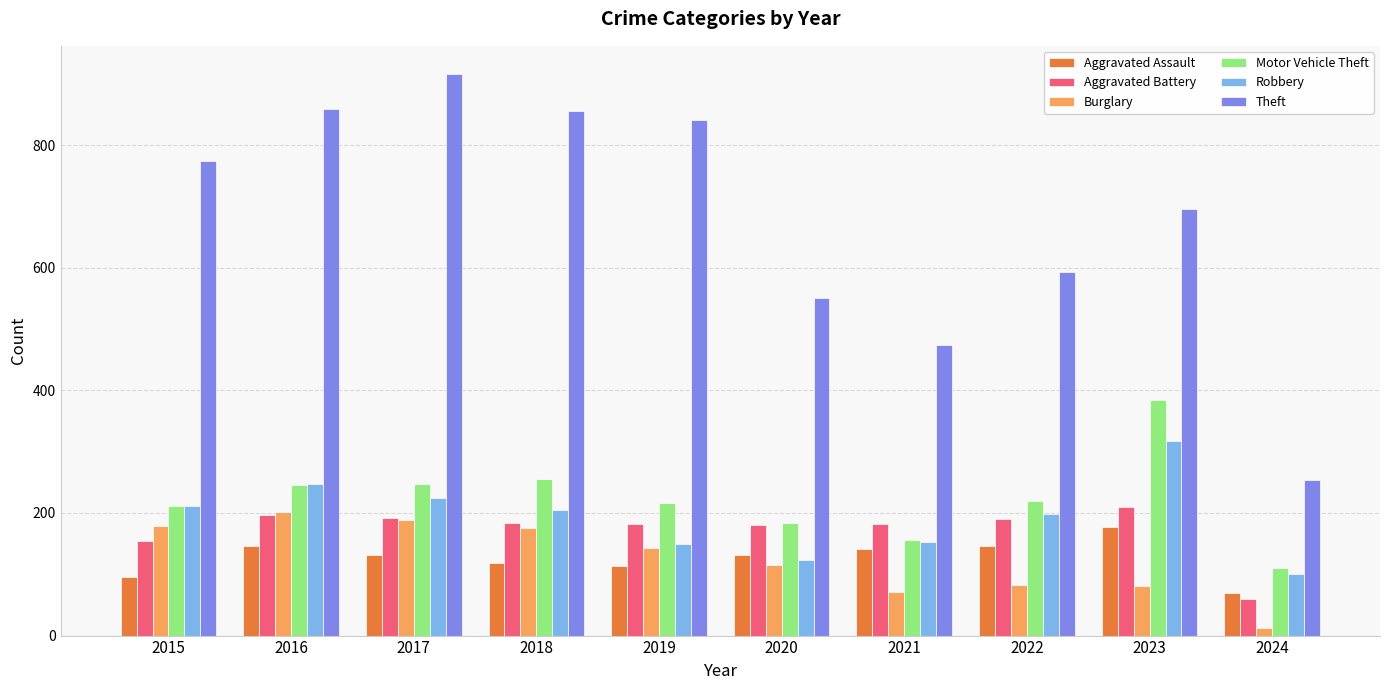

What is the total value across all series at 2018?

1794